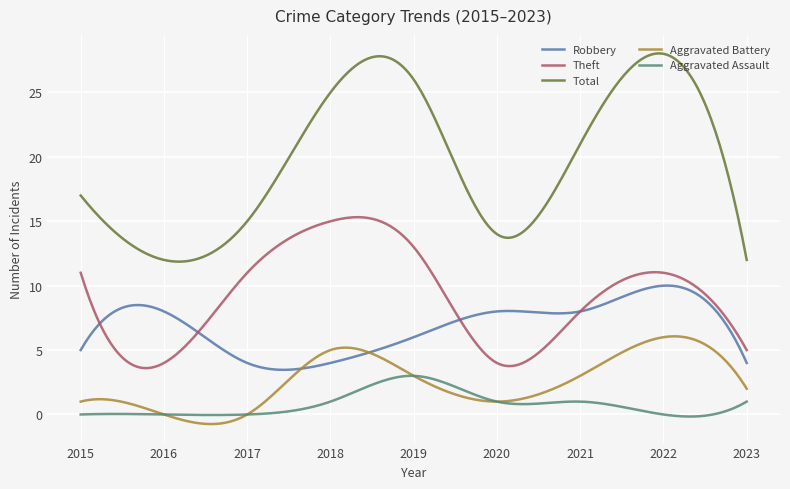

What is the sum of all Robbery values?

2047.8